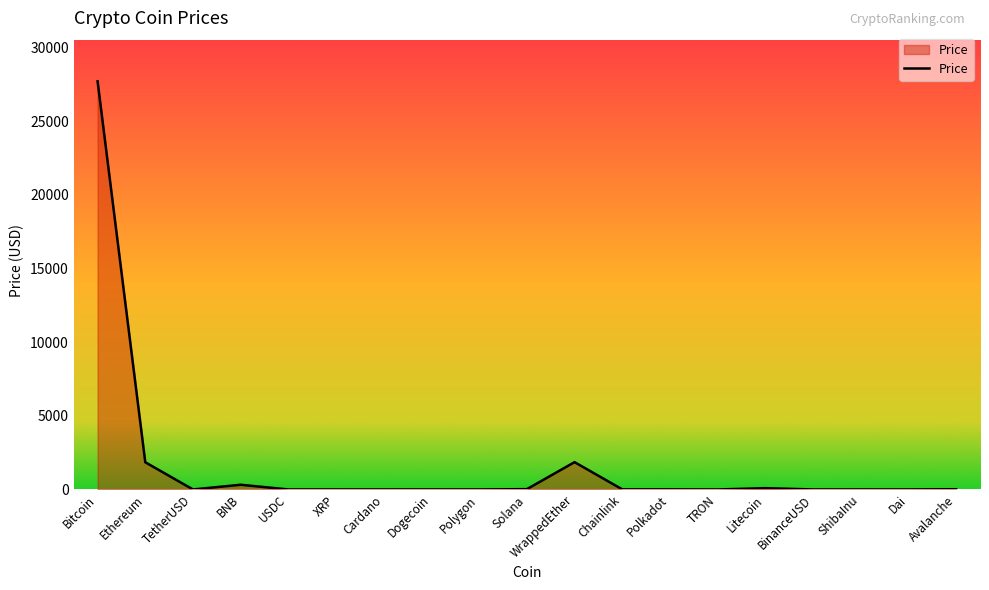

Does the chart have visible grid lines?

No